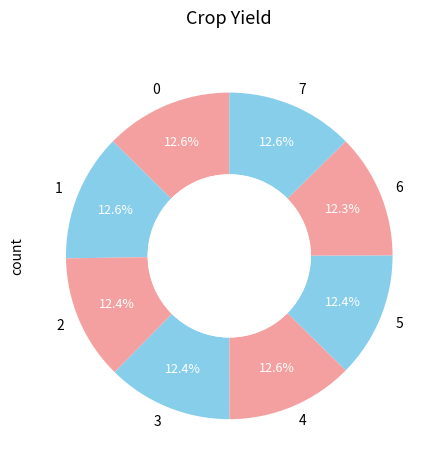

To the nearest percent, what is the combined percentage of 4 and 7?

25%